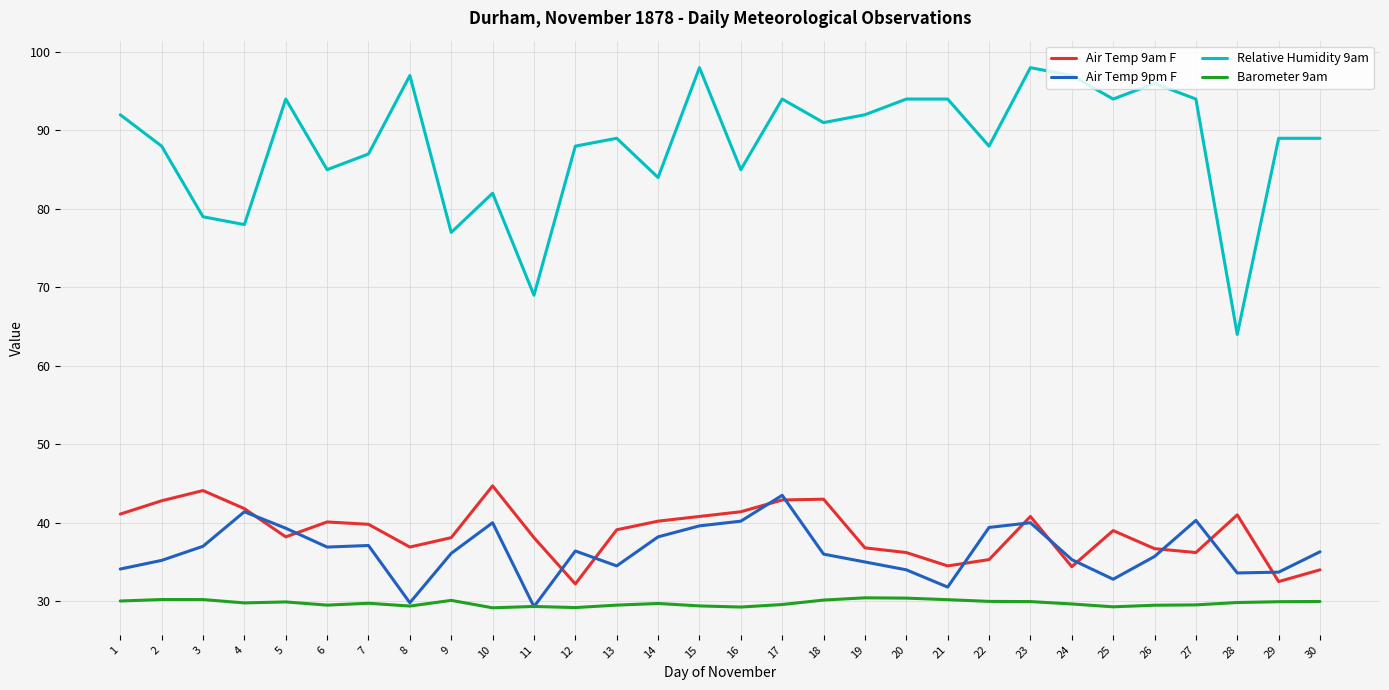

What is the highest value of the Air Temp 9pm F series?

43.5